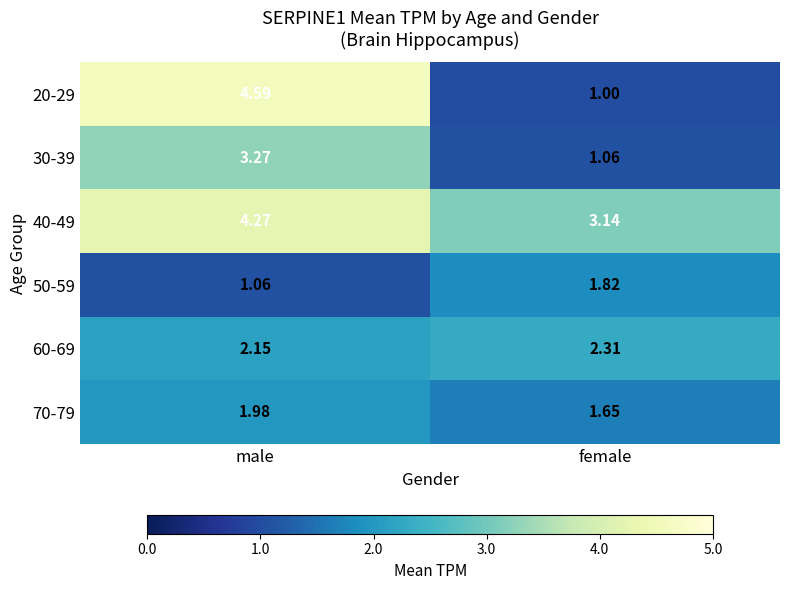

What is the total value across all series at female?

11.0